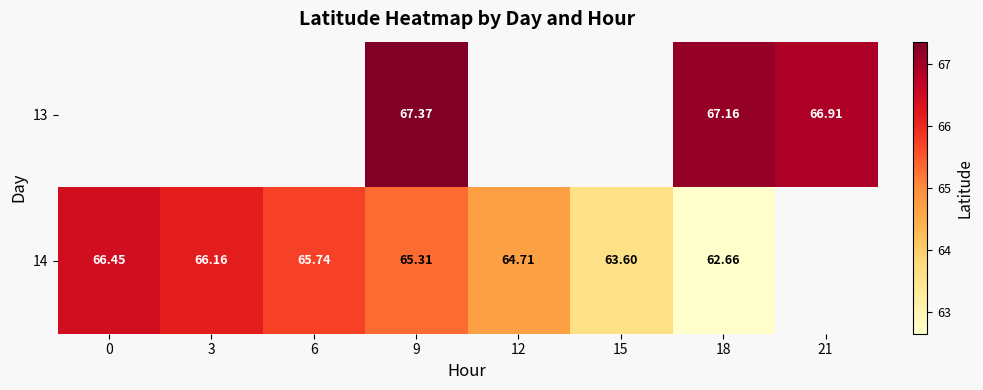

What value does the 14 series have at 12?

64.7